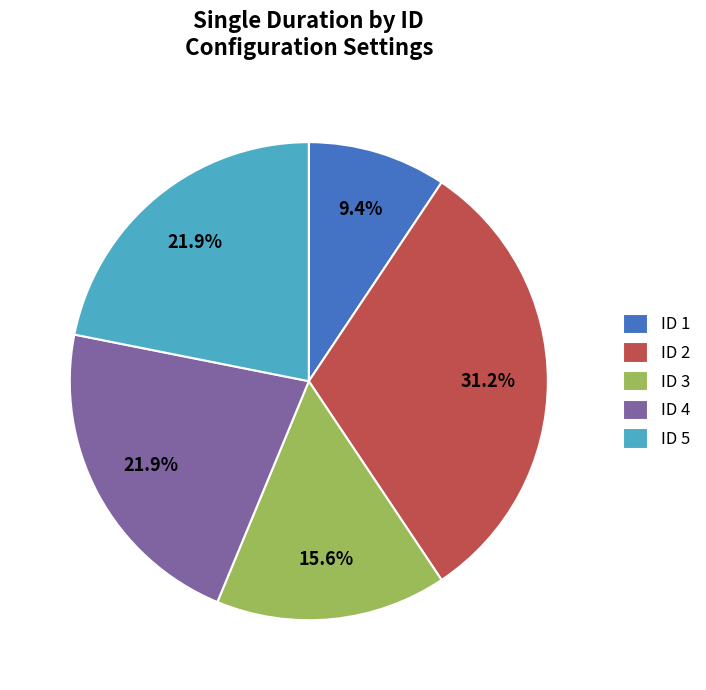

Which slice is the largest?

ID 2